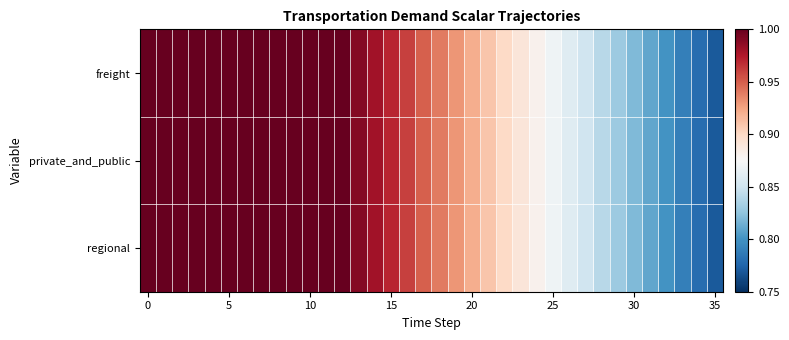

Which series has the largest range (max minus min)?

freight